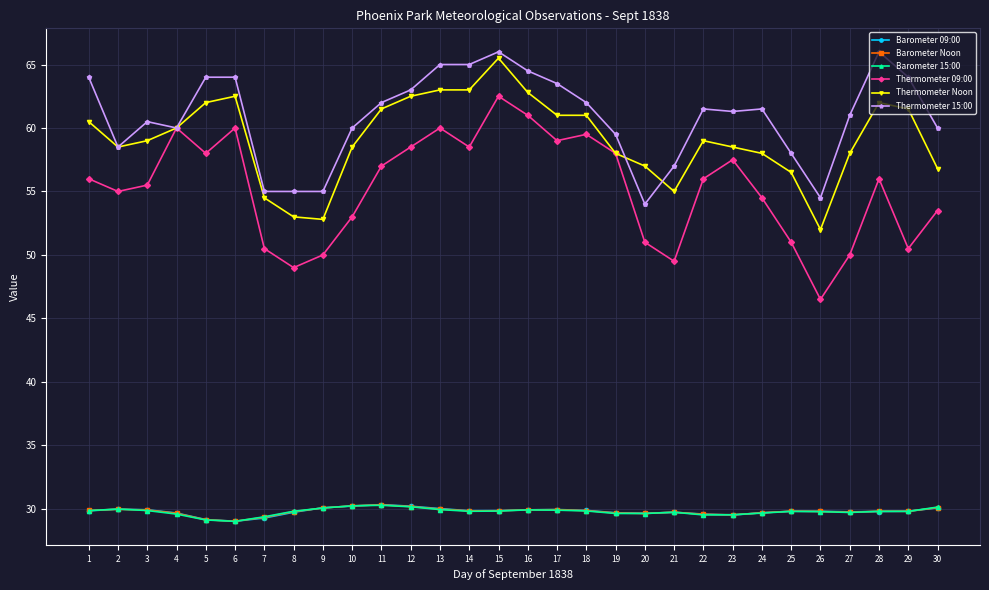

Where does the Thermometer 15:00 series first go above 61?

1